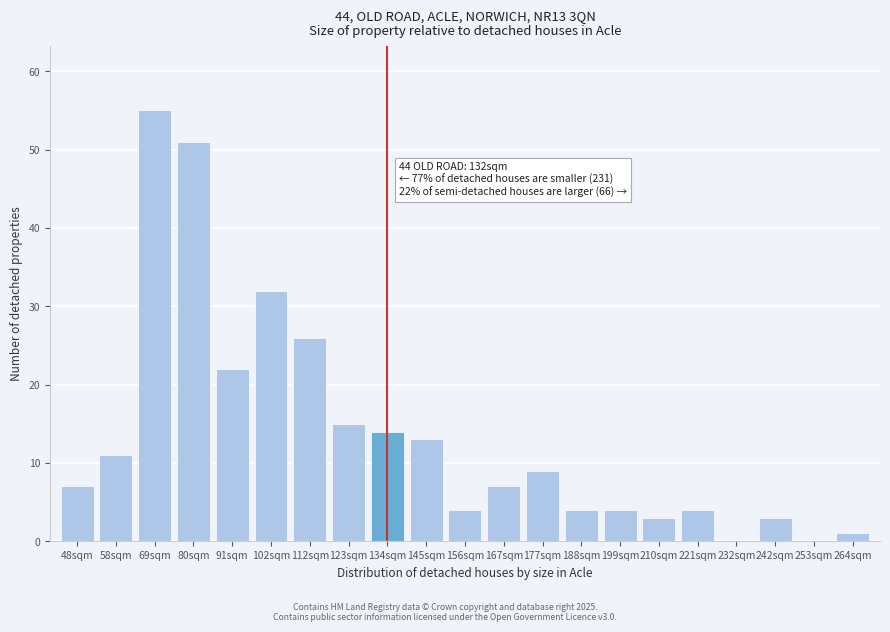

Reading right to left, extract all data points from this chart.

264sqm=1	253sqm=0	242sqm=3	232sqm=0	221sqm=4	210sqm=3	199sqm=4	188sqm=4	177sqm=9	167sqm=7	156sqm=4	145sqm=13	134sqm=14	123sqm=15	112sqm=26	102sqm=32	91sqm=22	80sqm=51	69sqm=55	58sqm=11	48sqm=7